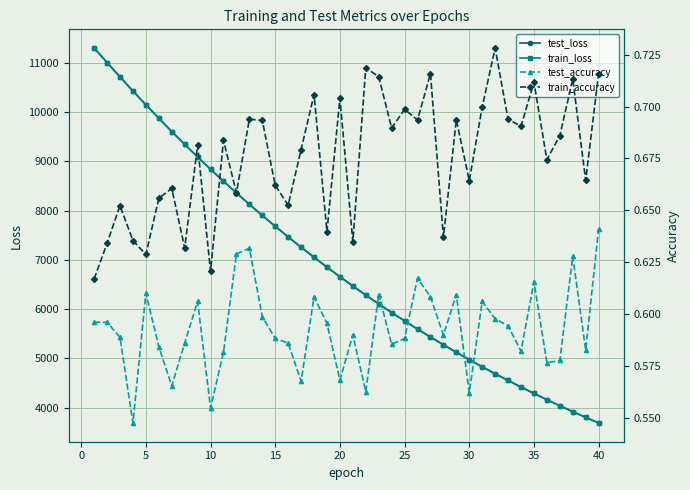

Is this an area chart (filled region under the line)?

No